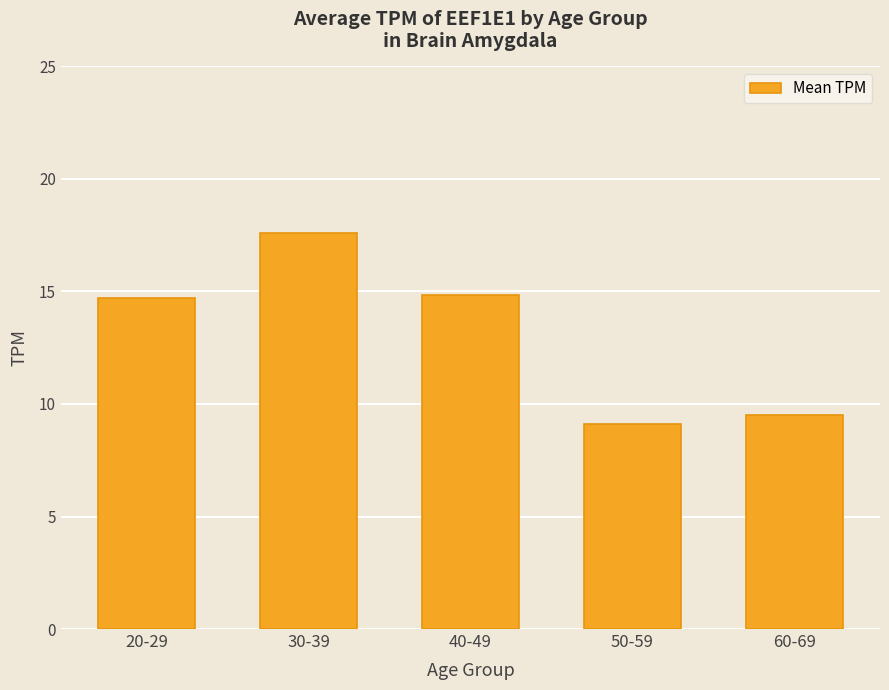

Which label corresponds to the smallest value in the chart?

50-59